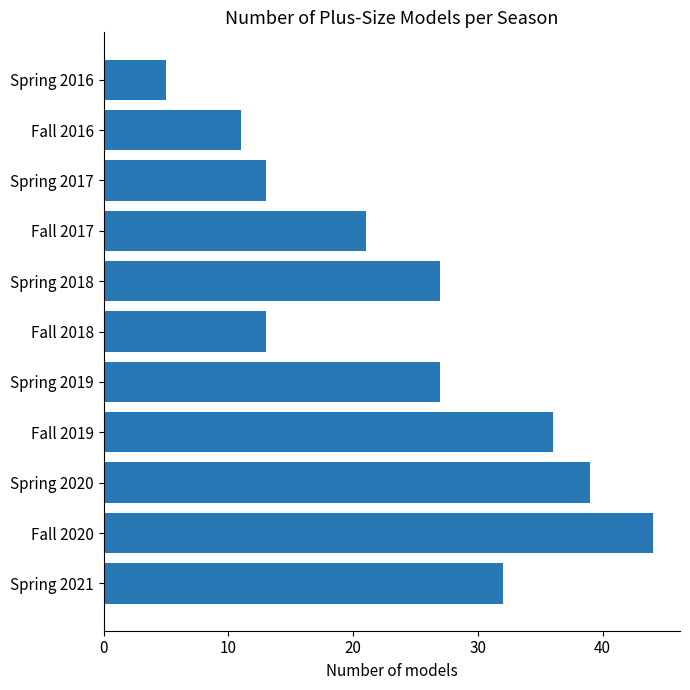

Which label corresponds to the smallest value in the chart?

Spring 2016